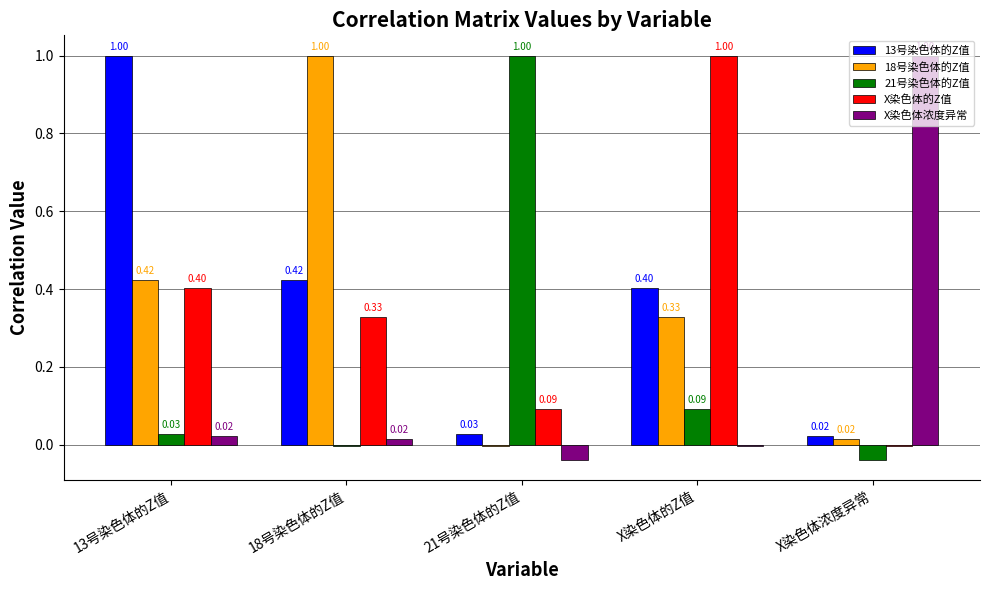

How many bars are there in total?

25